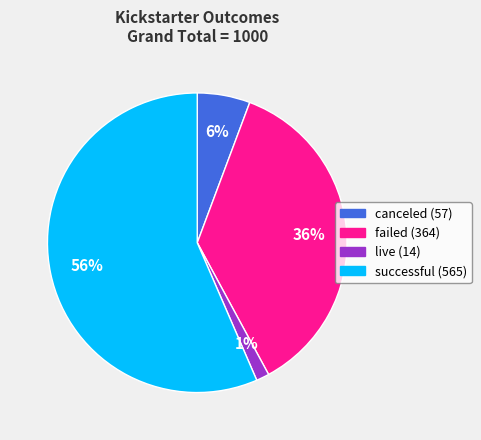

The failed slice represents 36% of the pie. True or false?

True